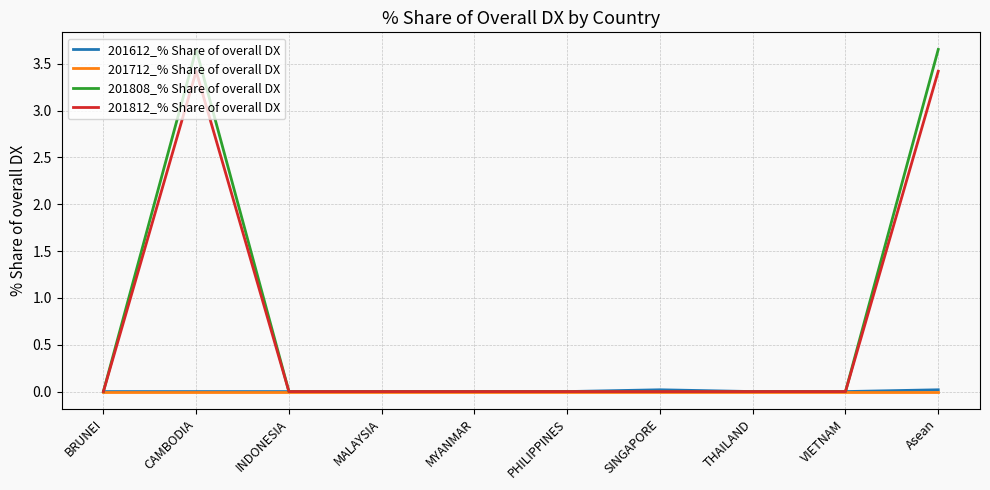

Which series has the widest spread of values?

201808_% Share of overall DX